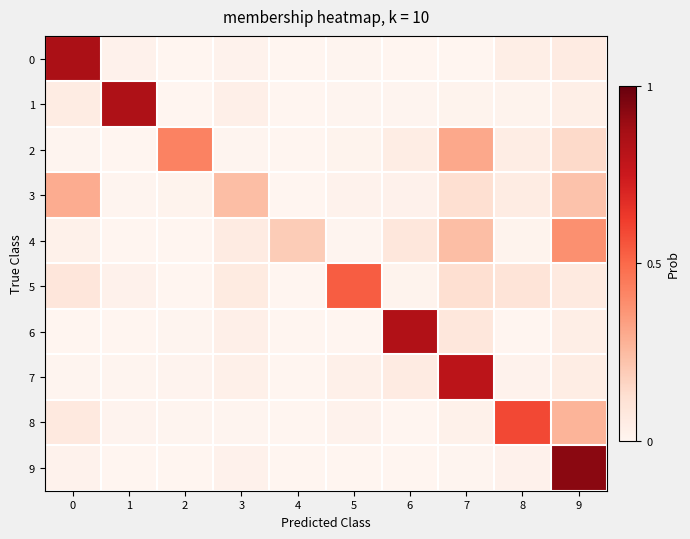

Which series has the largest range (max minus min)?

9